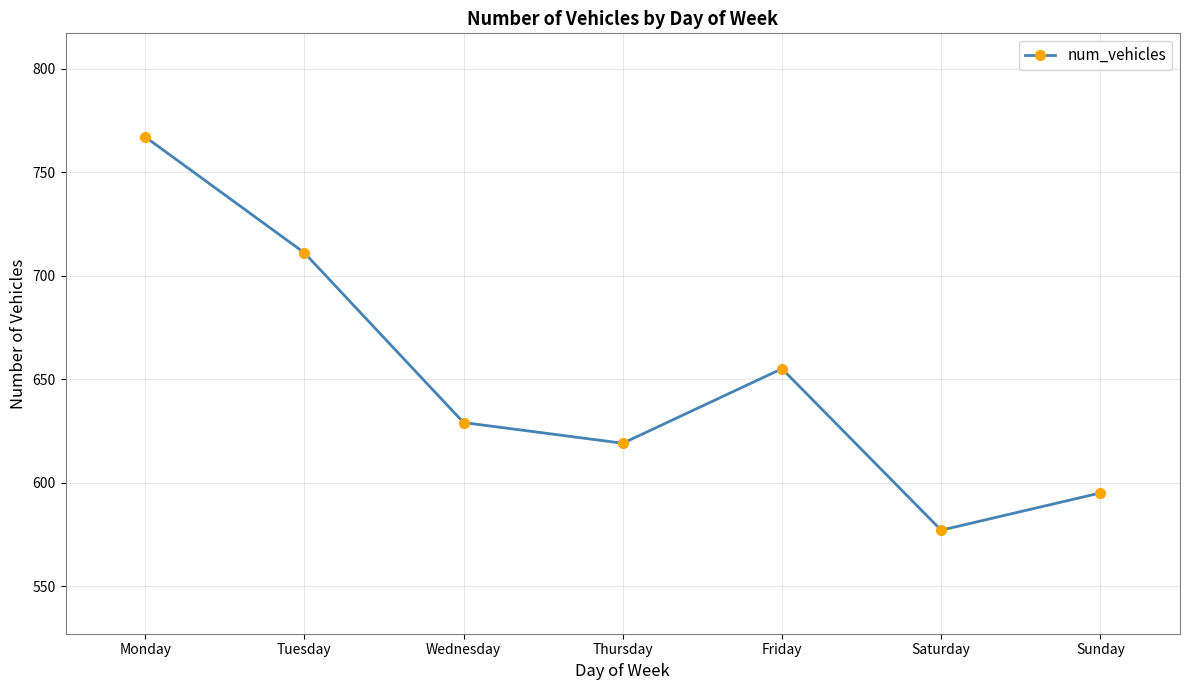

Which has a higher value, Sunday or Wednesday?

Wednesday